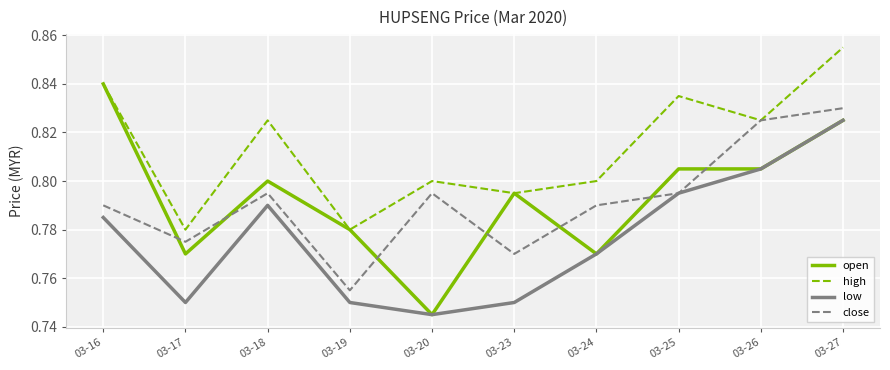

Between 03-18 and 03-24, which series saw the biggest shift?

open